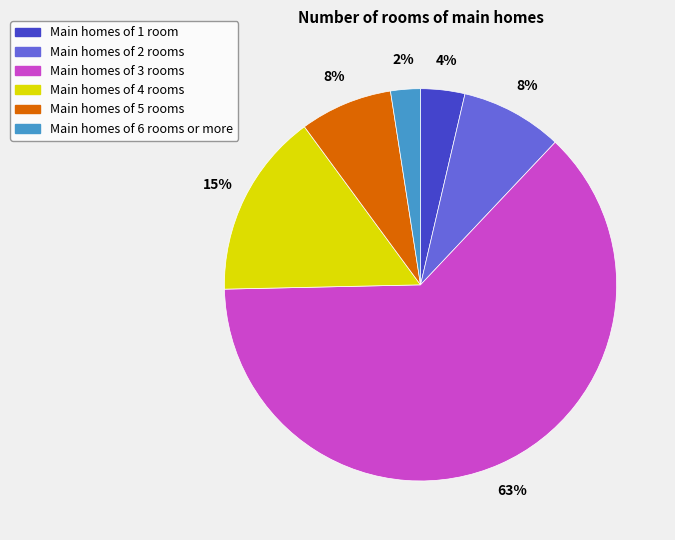

Which category has the smallest portion of the pie?

Main homes of 6 rooms or more